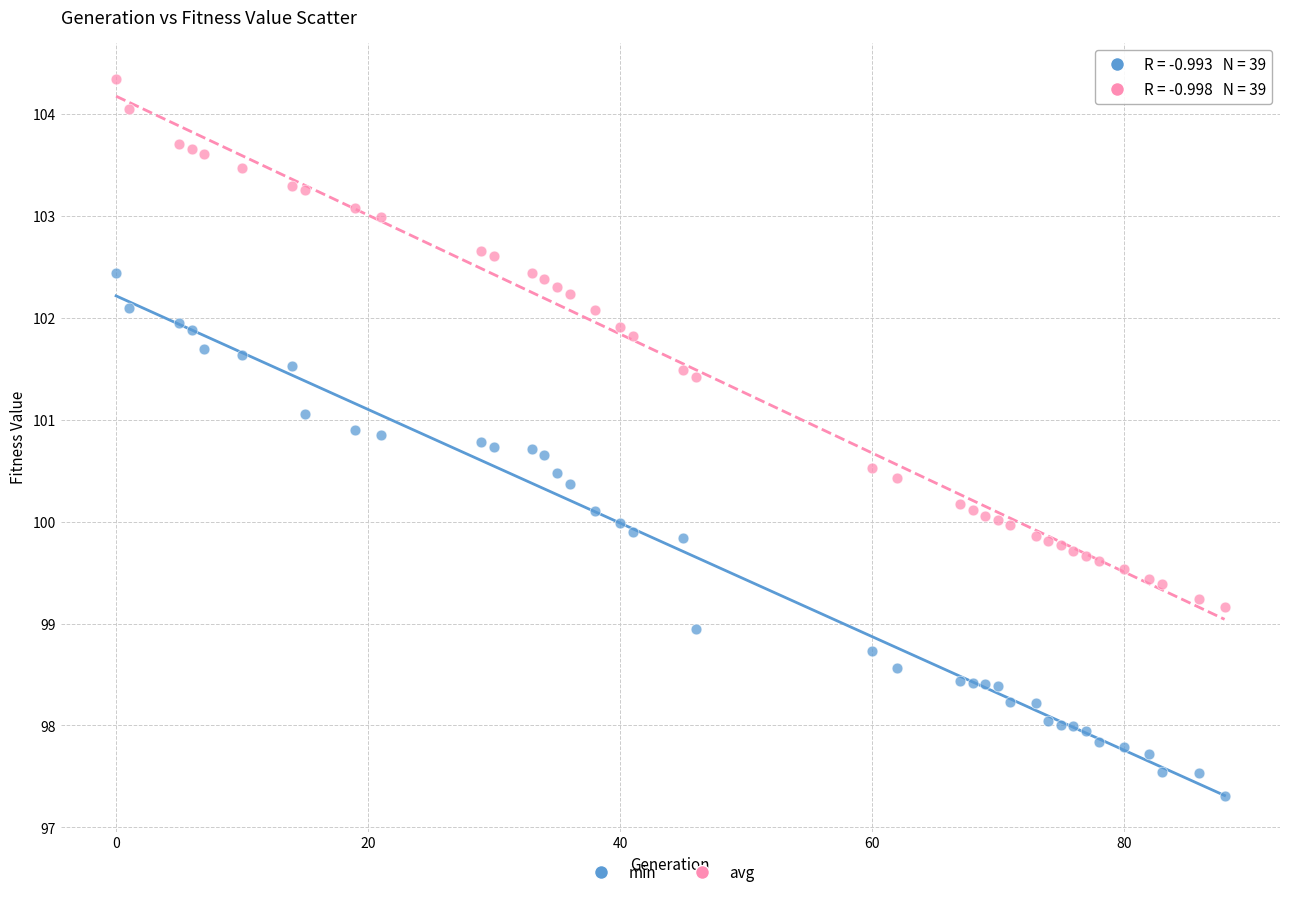

What is the X range (max minus min) for the scatter plot?

88.0